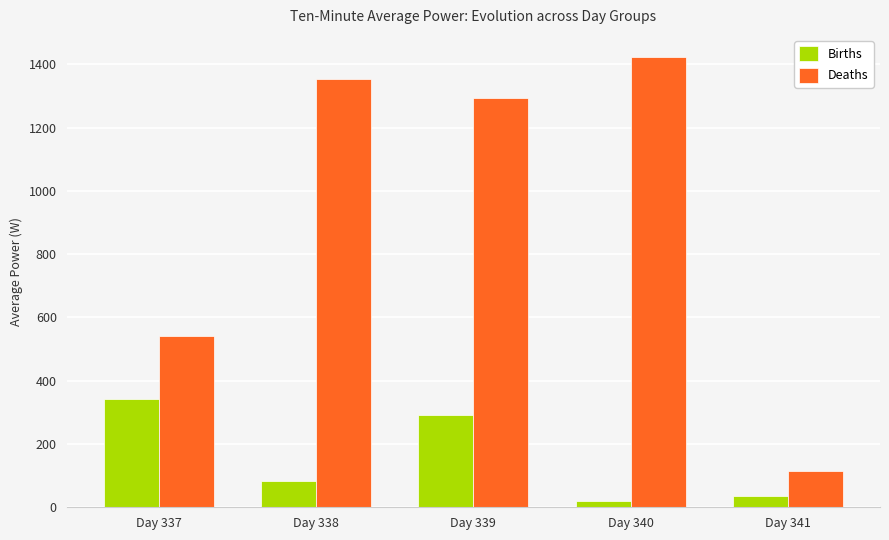

What is the total value across all series at Day 340?

1443.0